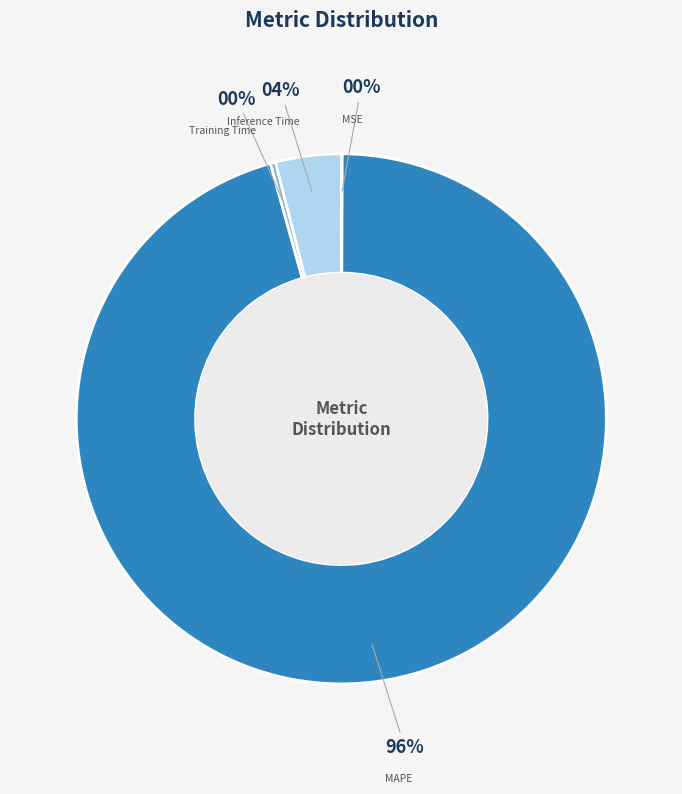

To the nearest percent, what is the difference between the largest and smallest slice percentages?

96%